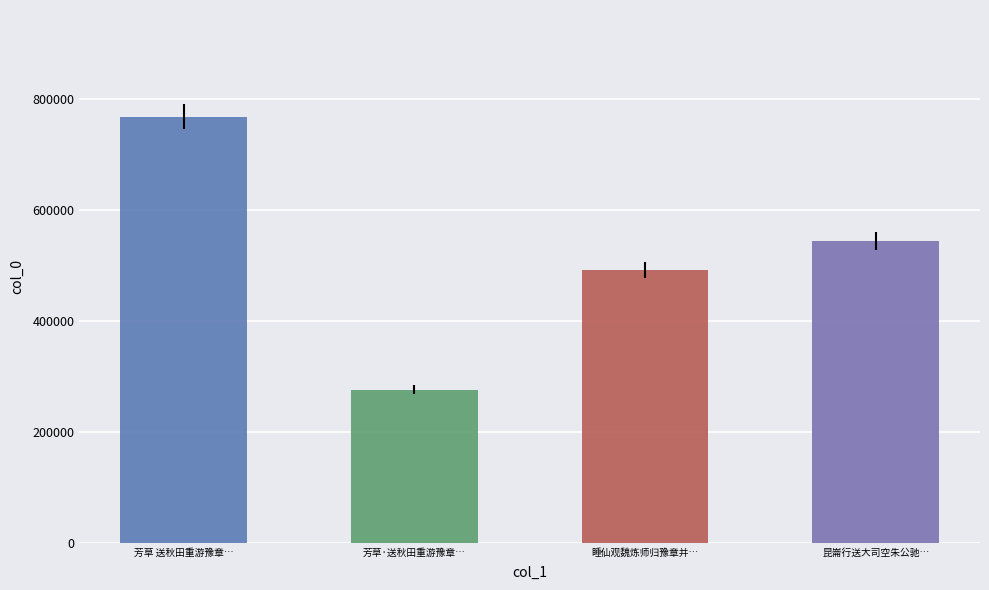

At which label is the value closest to 522113?

昆崙行送大司空朱公驰…